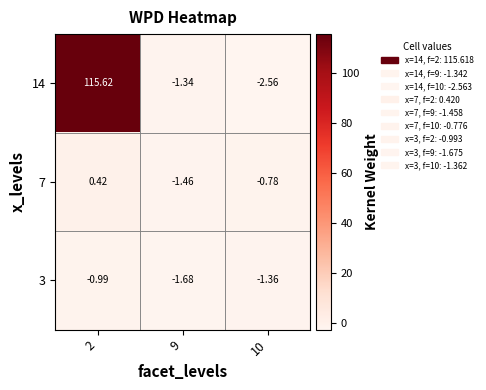

Is the value of 3 at 9 greater than the value of 14 at 9?

No